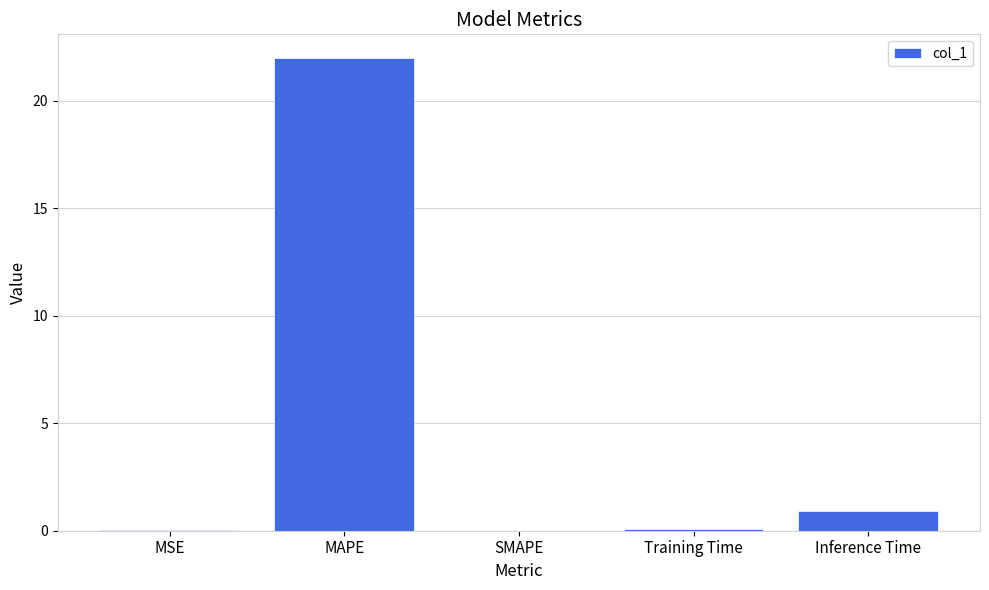

What is the sum of all values?

23.1